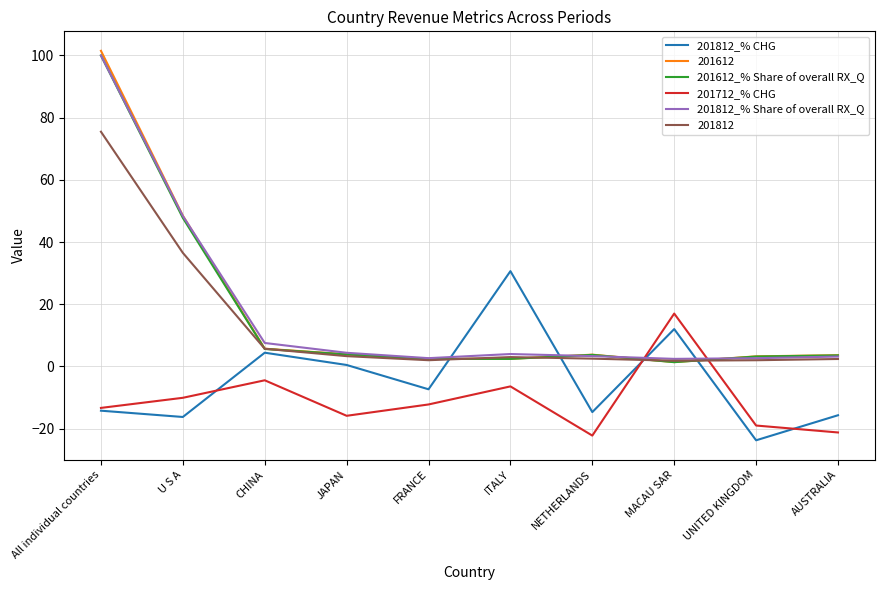

What is the smallest value displayed?

-23.7